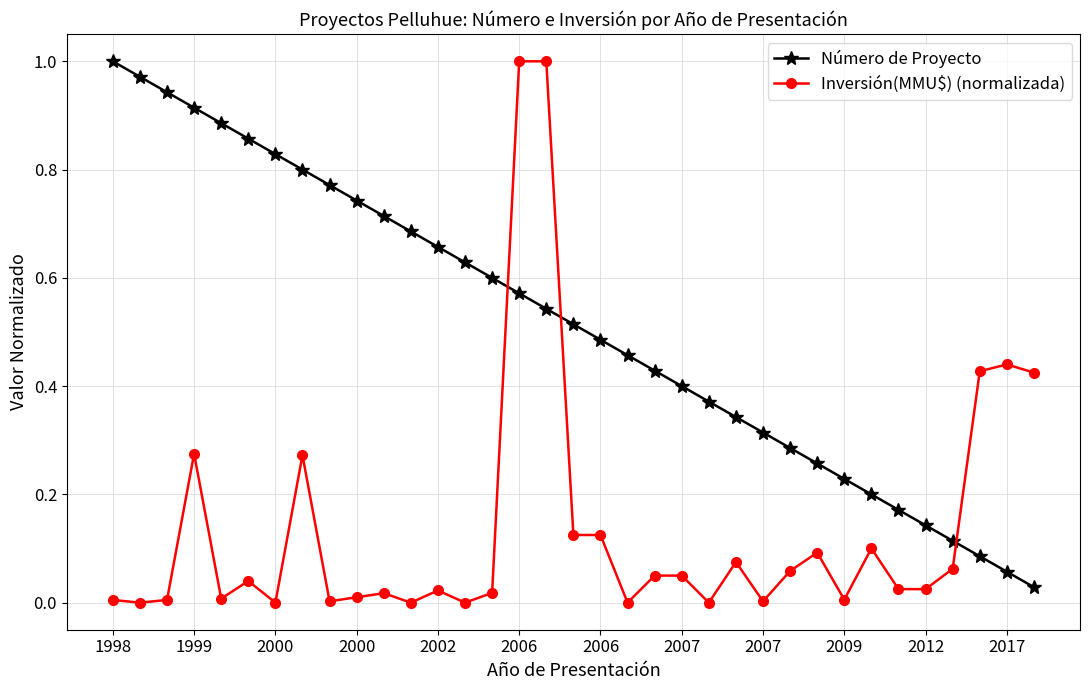

How many lines are shown in the chart?

2